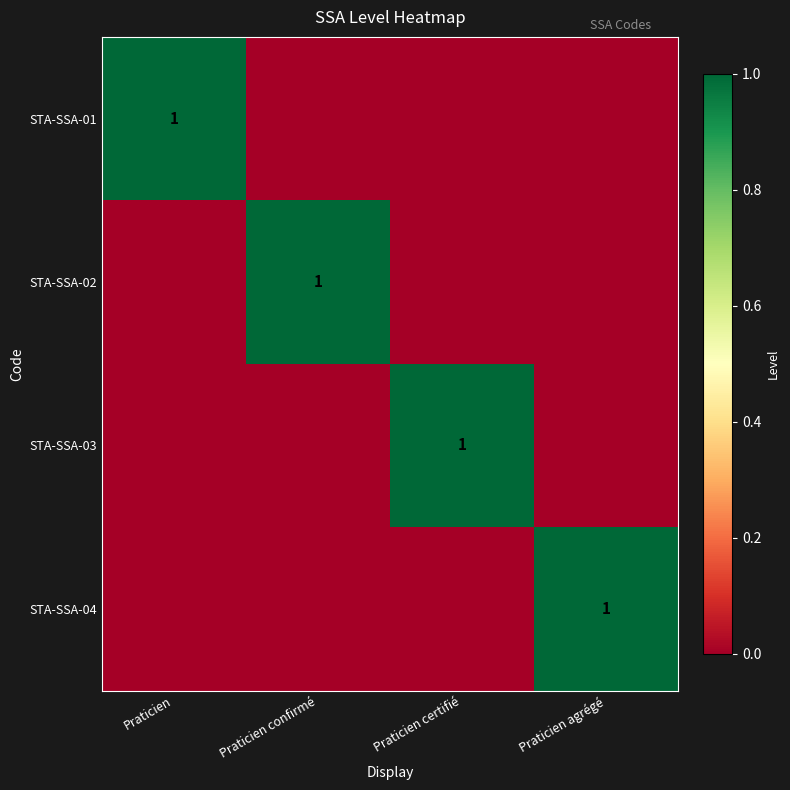

The value of STA-SSA-03 at Praticien certifié is 1. True or false?

True